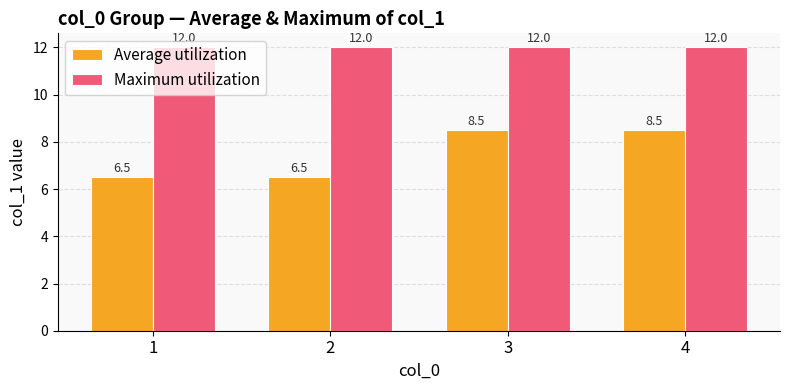

What value does the Maximum utilization series have at 4?

12.0